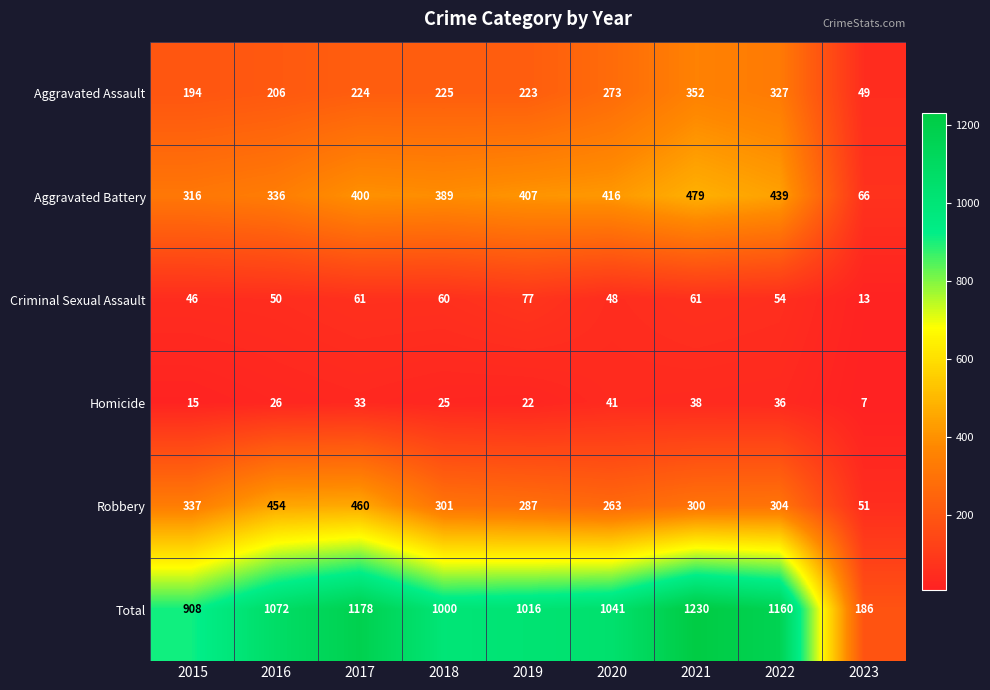

What is the sum of all Aggravated Assault values?

2073